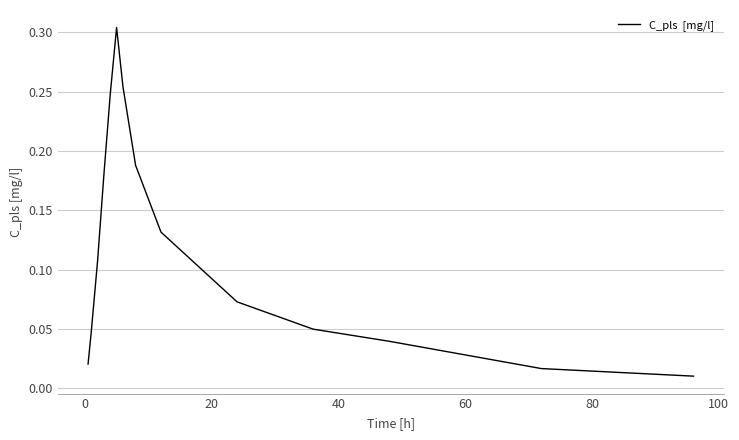

How many lines are shown in the chart?

1